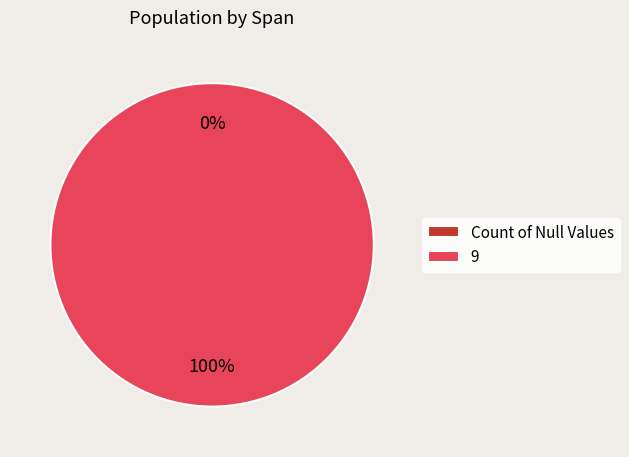

Which slice is the largest?

9